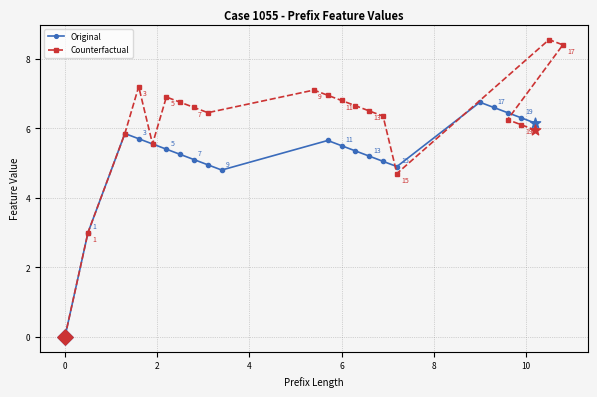

Is it true that Original equals -4.6 at 0?

False